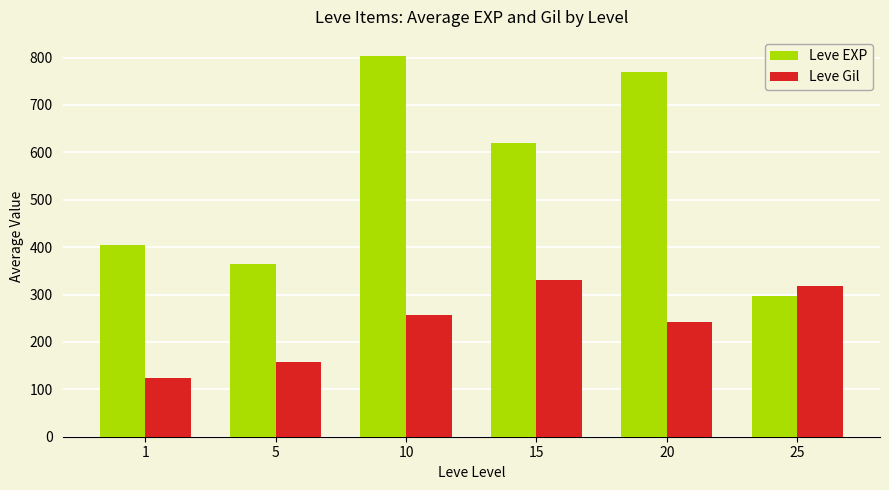

The Leve EXP series shows 155.1 at 25. True or false?

False